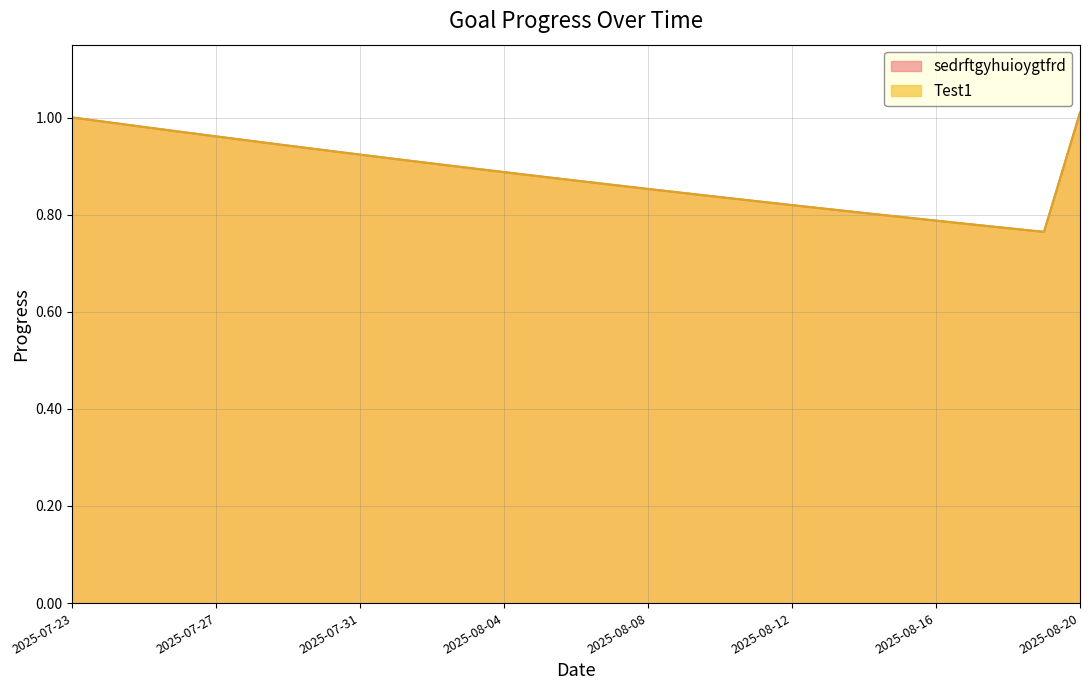

What is the difference between the second highest and minimum values in the Test1 series?

0.2